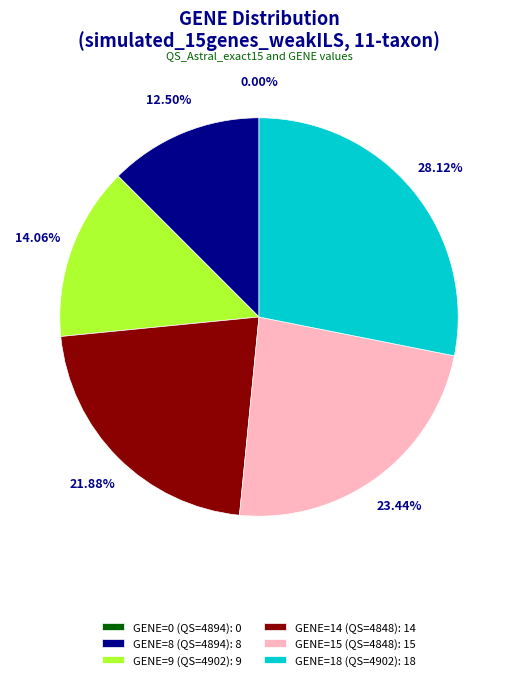

How many slices are in this pie chart?

6